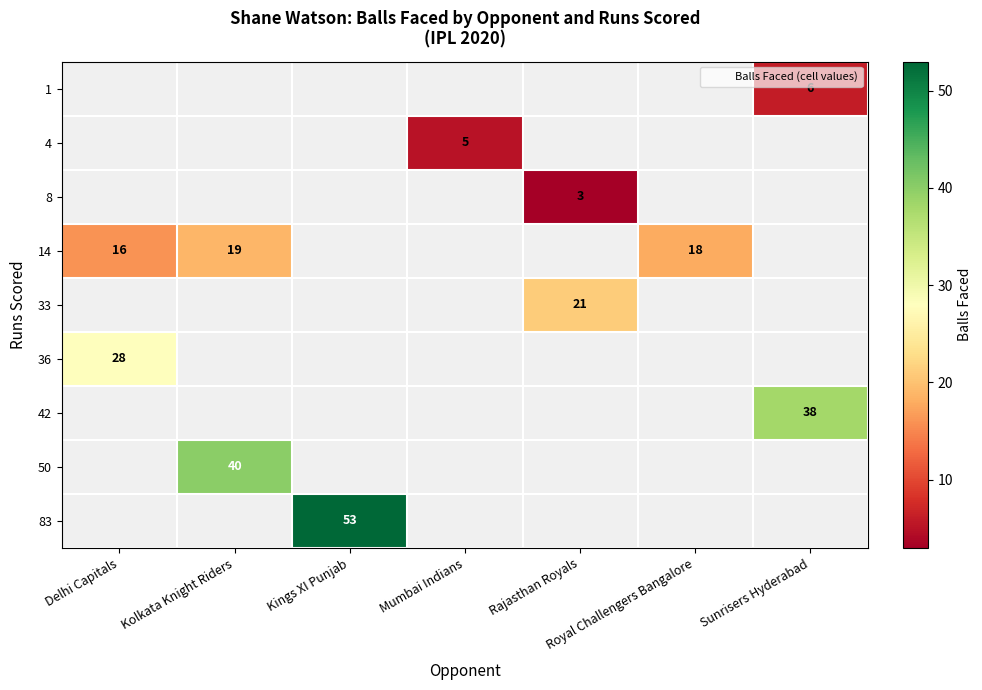

Which has a higher value, Kings XI Punjab or Delhi Capitals?

Kings XI Punjab